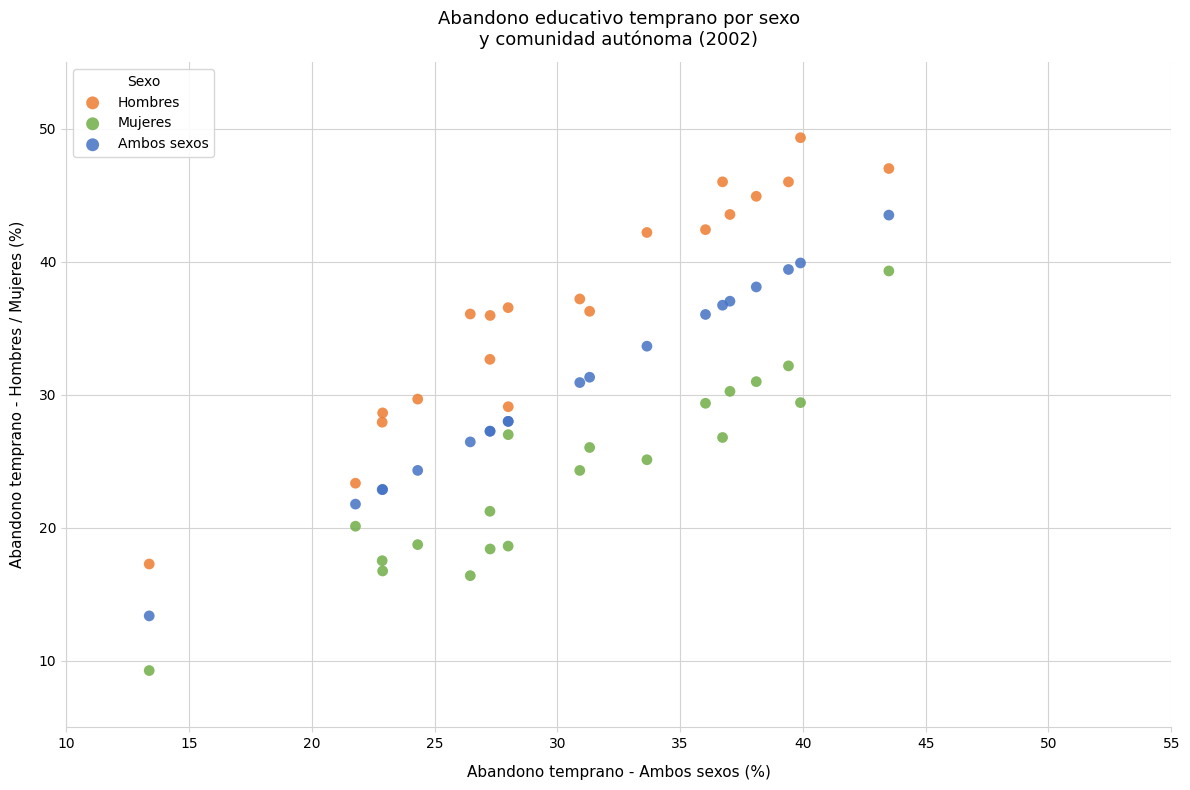

Which series contains the highest Y value?

Hombres